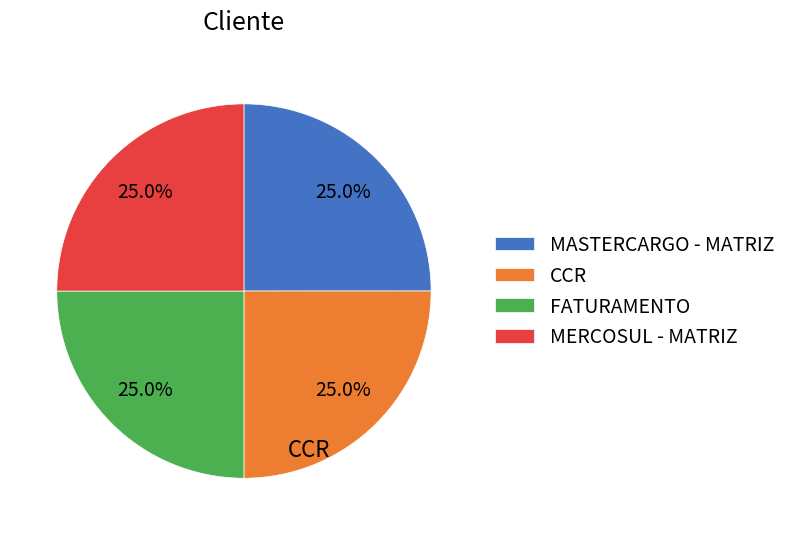

Does any single category account for the majority?

No